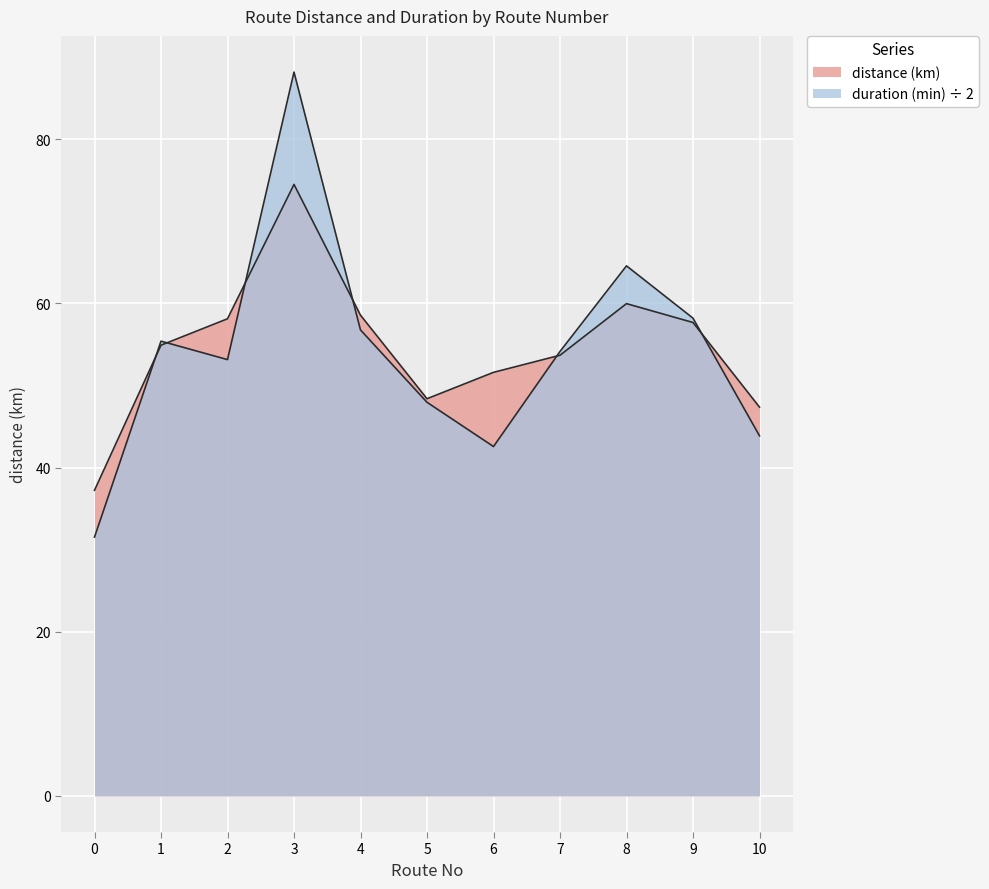

At which category does the chart reach its peak across all series?

3